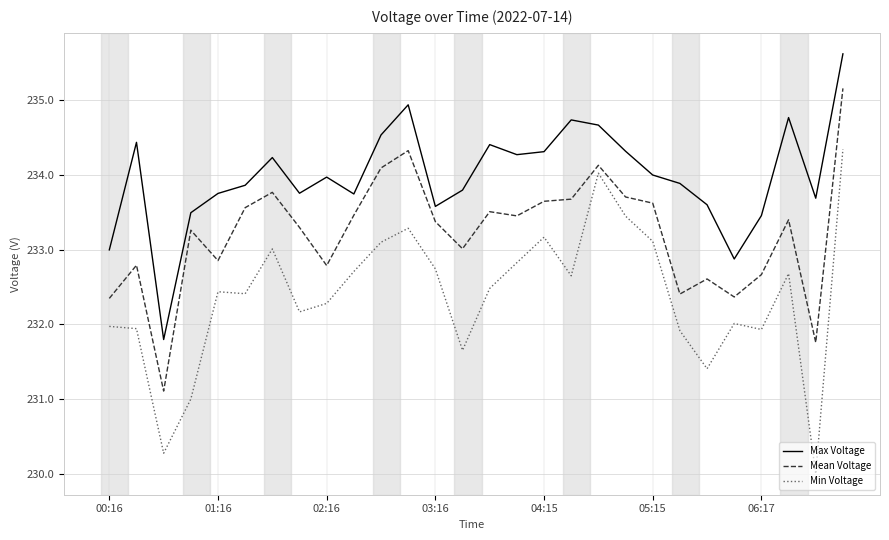

What is the difference between the maximum and minimum values in the Min Voltage series?

4.3